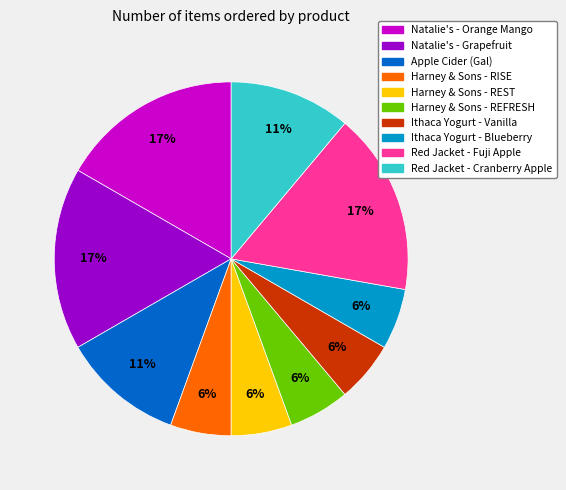

Combined, do Natalie's - Orange Mango and Red Jacket - Cranberry Apple account for over 50%?

No